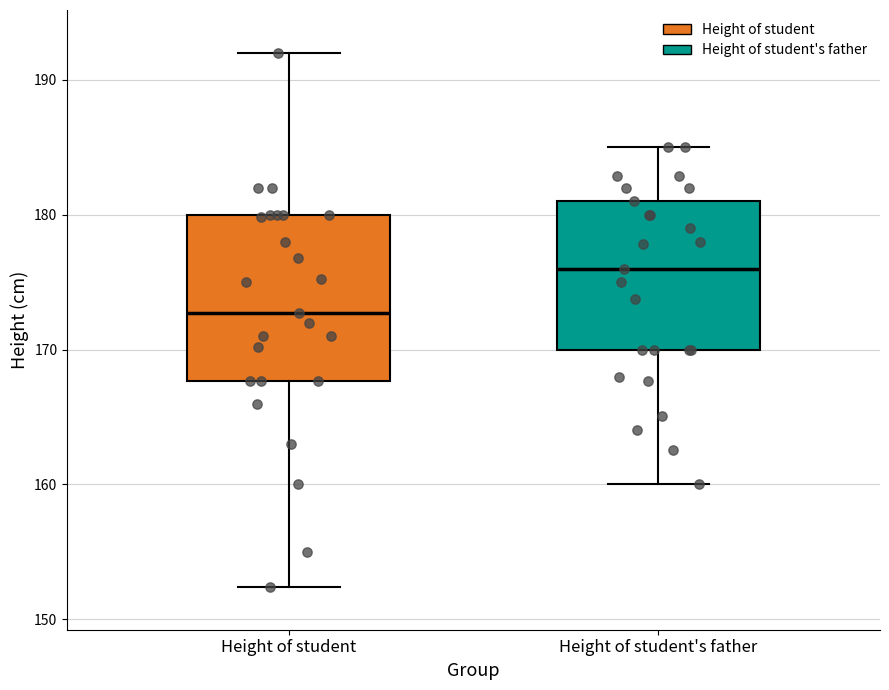

Reading left to right, transcribe this box plot: for each box, give where its median line is, the range the box spans, and where its two whiskers end, as read against the y-axis. The values are not printed on the chart, so give them approximately, as read against the axis.

Height of student: median 173, box 168 to 180, whiskers 152 to 192
Height of student's father: median 176, box 170 to 181, whiskers 160 to 185